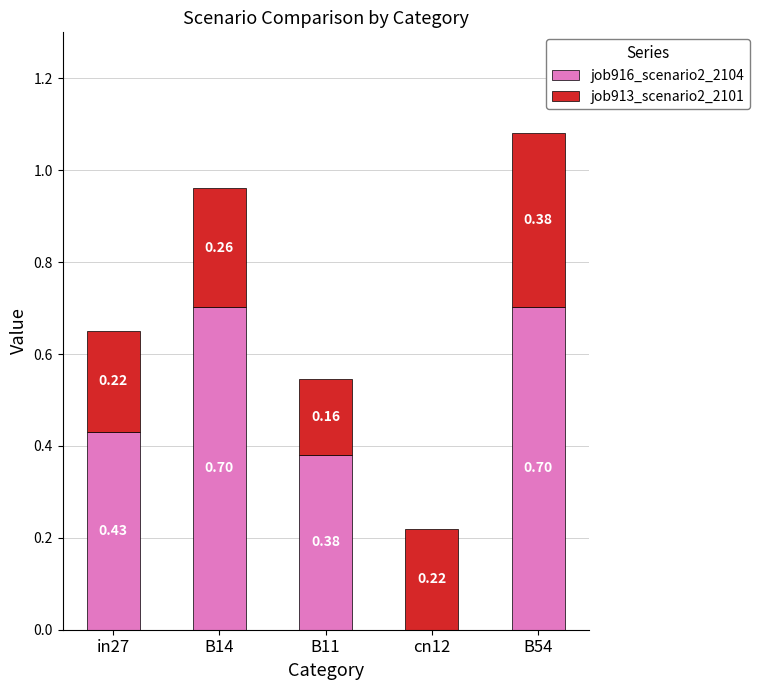

What is the sum of the job916_scenario2_2104 values at in27 and B11?

0.8